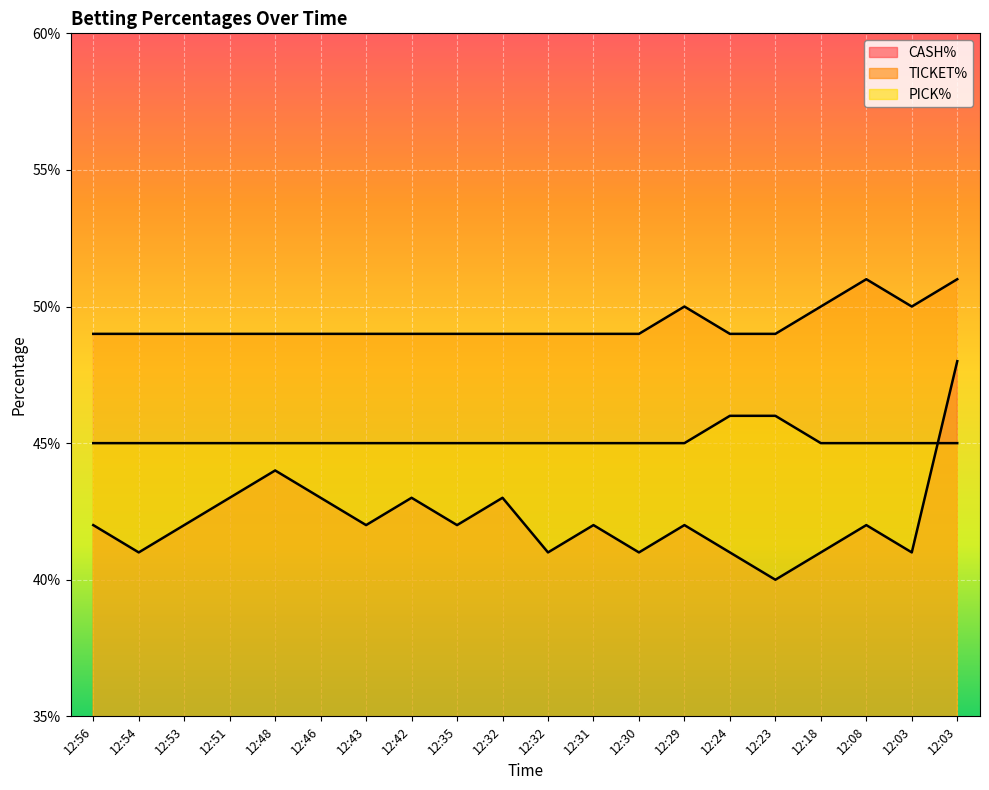

Where is the first local minimum for CASH%?

12:54